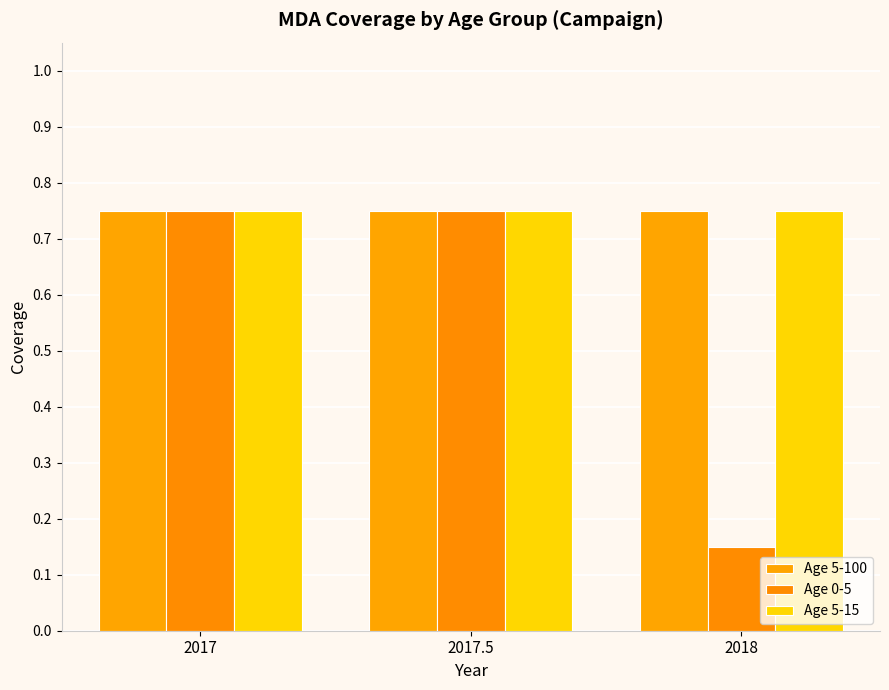

What are all the series names shown in the legend?

Age 5-100, Age 0-5, Age 5-15